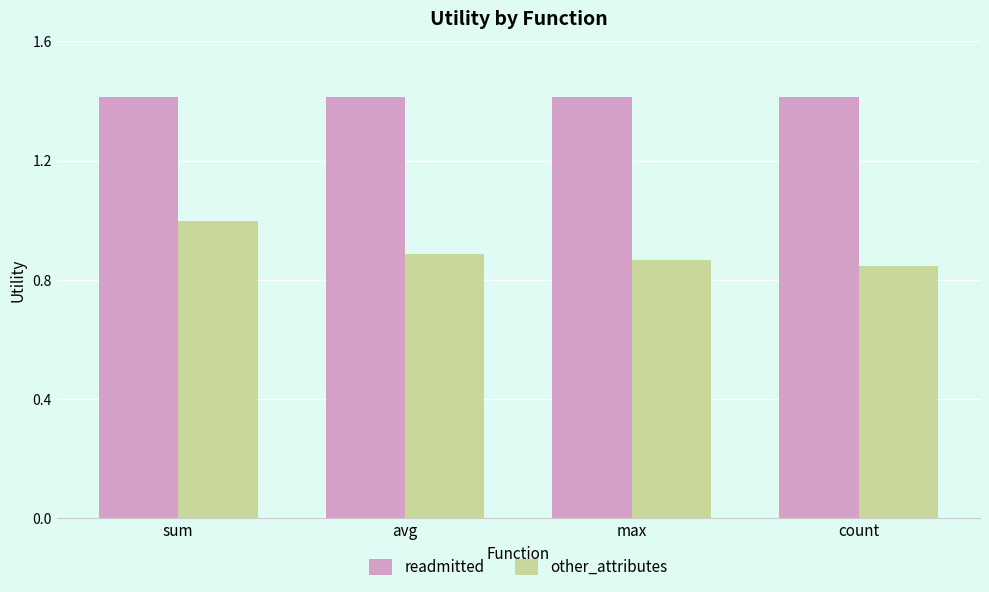

How many bars are there in total?

8